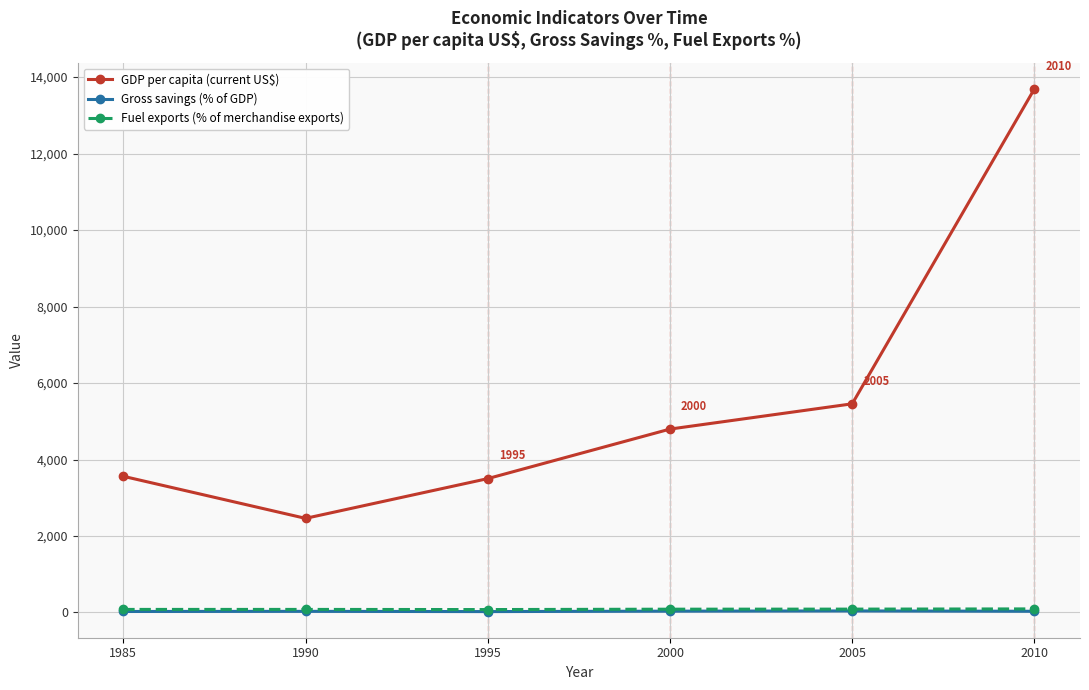

What is the value of the GDP per capita (current US$) point at the 3rd from the left?

3500.6